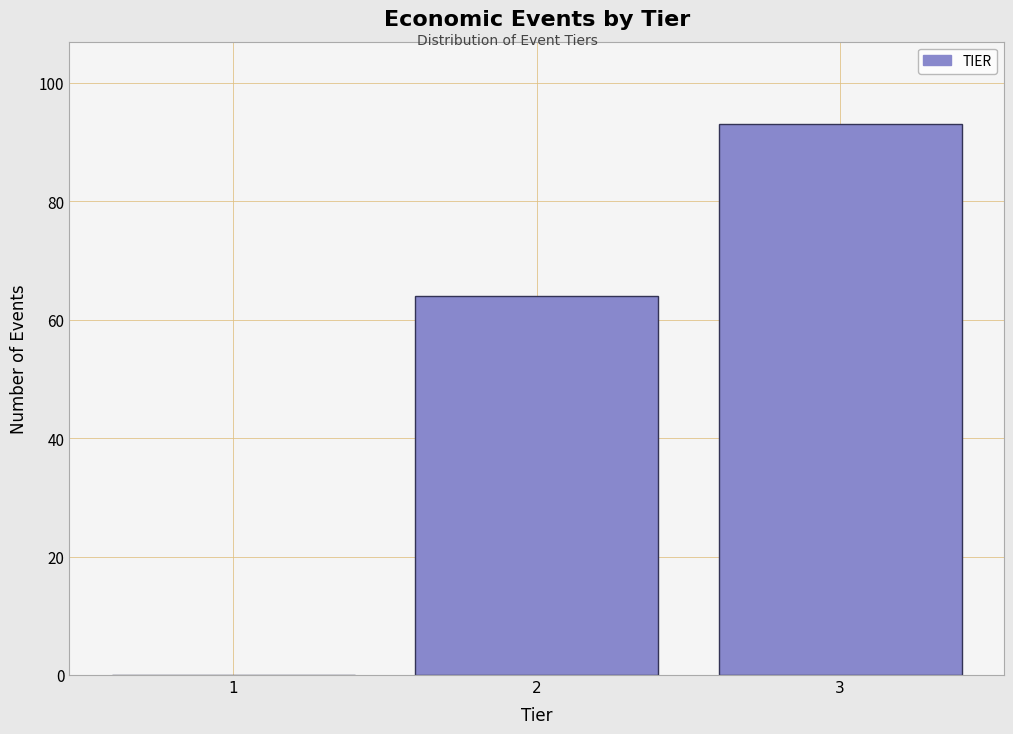

Reading left to right, transcribe all the data shown in this chart.

1=0	2=64	3=93